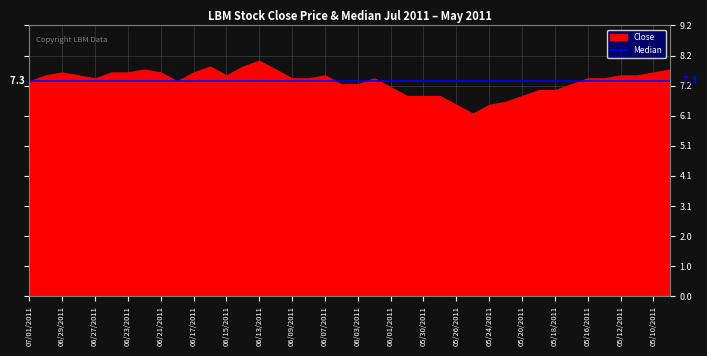

Rank the categories by Close value from highest to lowest.

06/13/2011, 06/16/2011, 06/14/2011, 06/22/2011, 06/10/2011, 05/09/2011, 06/29/2011, 06/24/2011, 06/23/2011, 06/21/2011, 06/17/2011, 05/10/2011, 06/30/2011, 06/28/2011, 06/15/2011, 06/07/2011, 05/12/2011, 05/11/2011, 06/27/2011, 06/09/2011, 06/08/2011, 06/02/2011, 05/16/2011, 05/13/2011, 07/01/2011, 06/20/2011, 06/06/2011, 06/03/2011, 05/17/2011, 06/01/2011, 05/19/2011, 05/18/2011, 05/31/2011, 05/30/2011, 05/27/2011, 05/20/2011, 05/23/2011, 05/26/2011, 05/24/2011, 05/25/2011